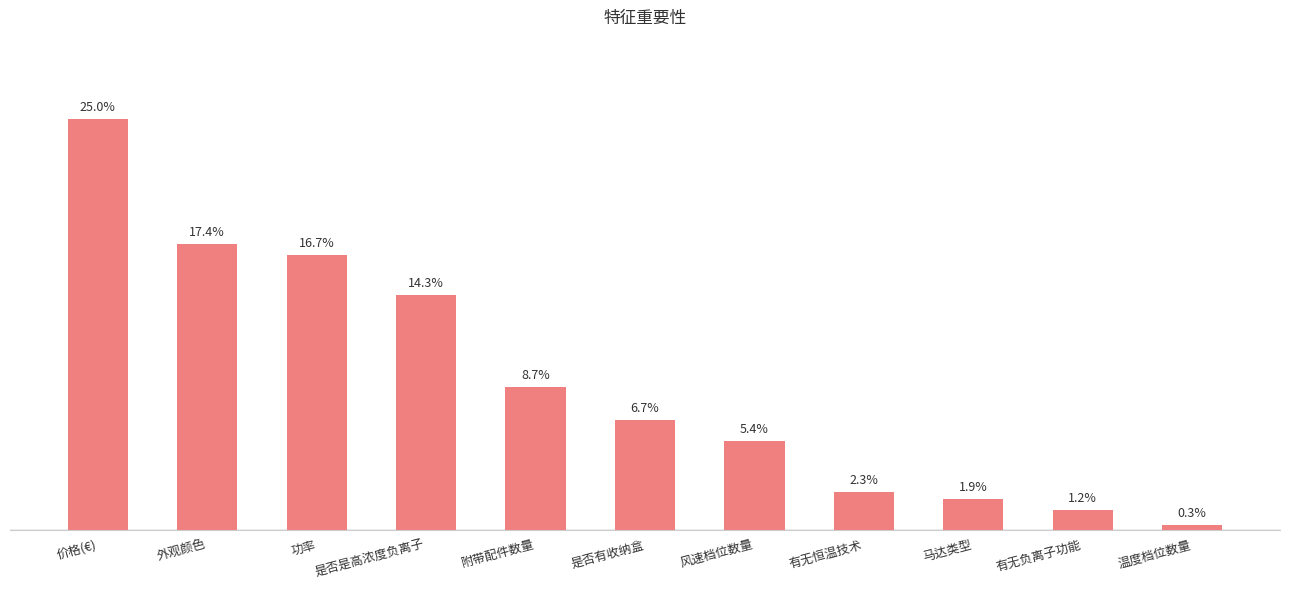

Are the bars horizontal?

No